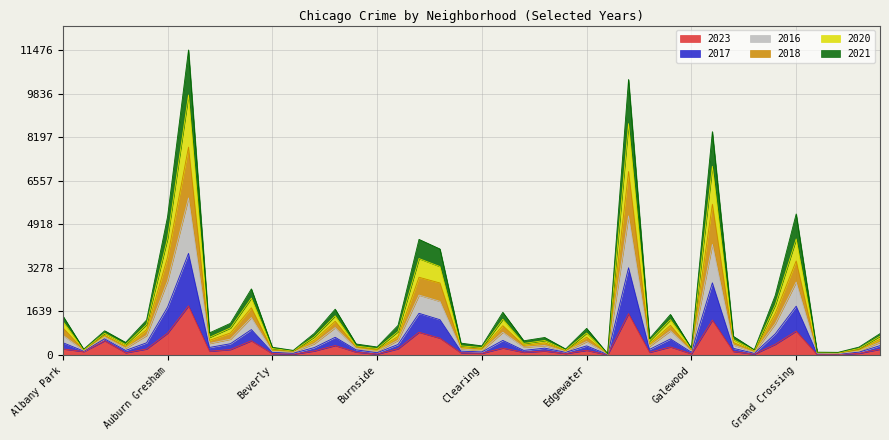

True or false: 2021 and 2017 cross at least once.

False